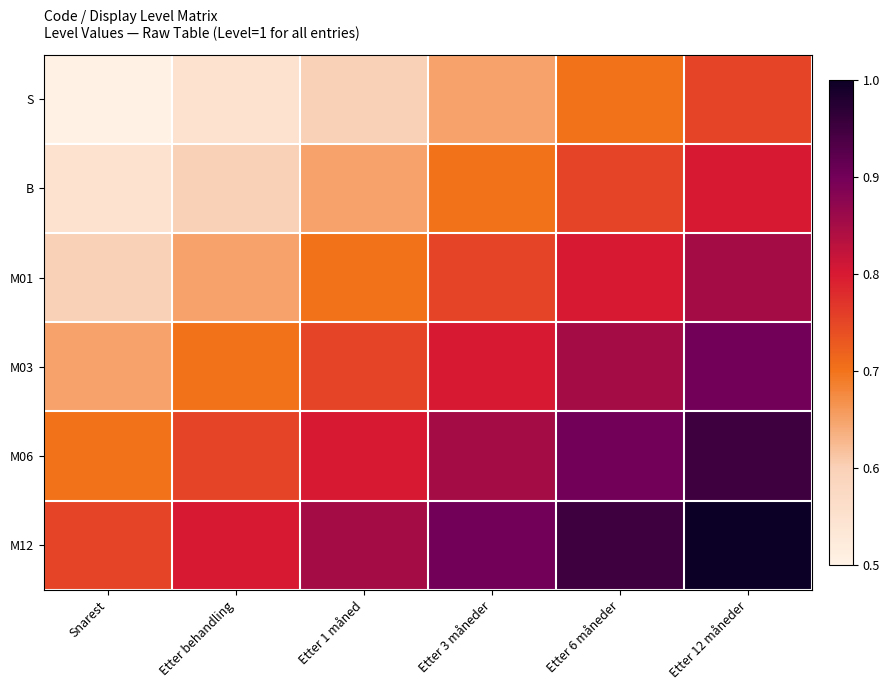

Rank the series by their average value, from lowest to highest.

S, B, M01, M03, M06, M12